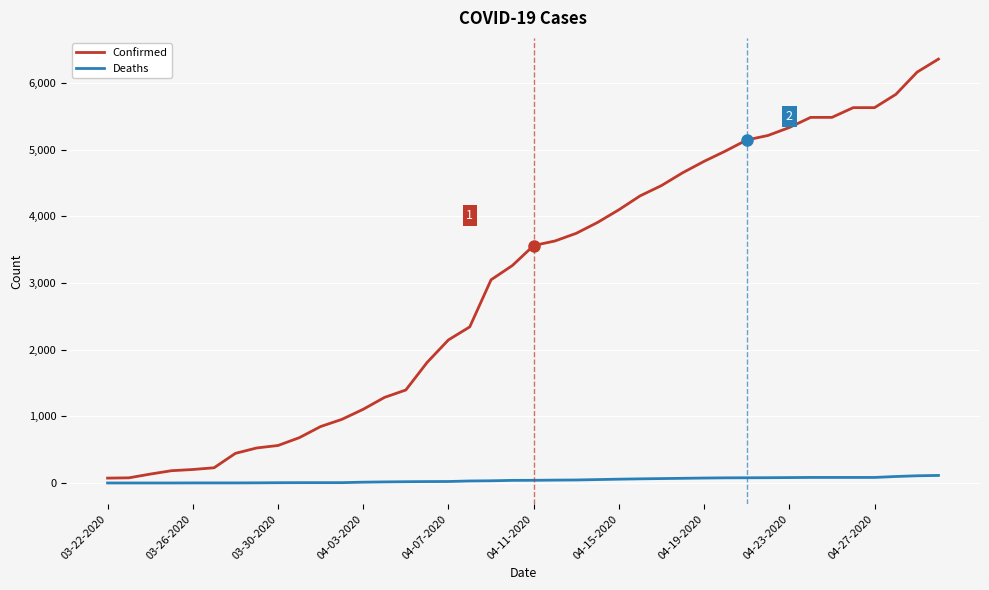

What is the greatest value displayed?

6356